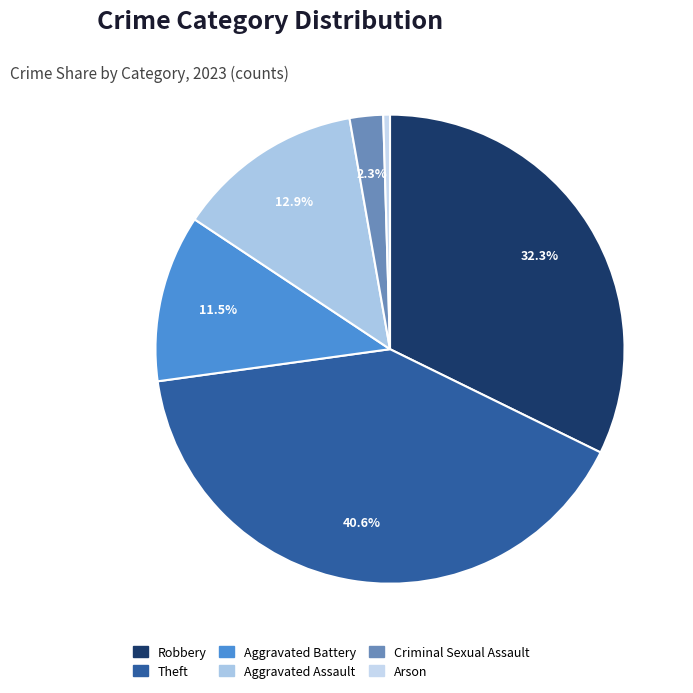

Rank the categories by value from lowest to highest.

Arson, Criminal Sexual Assault, Aggravated Battery, Aggravated Assault, Robbery, Theft